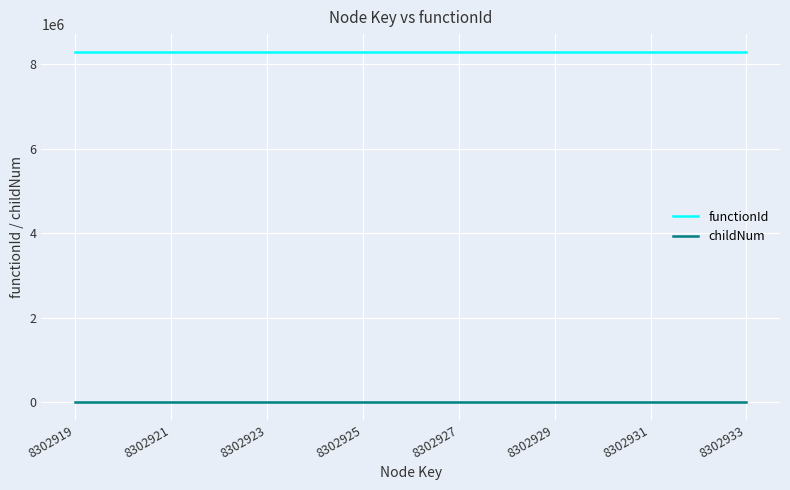

True or false: functionId and childNum cross at least once.

False